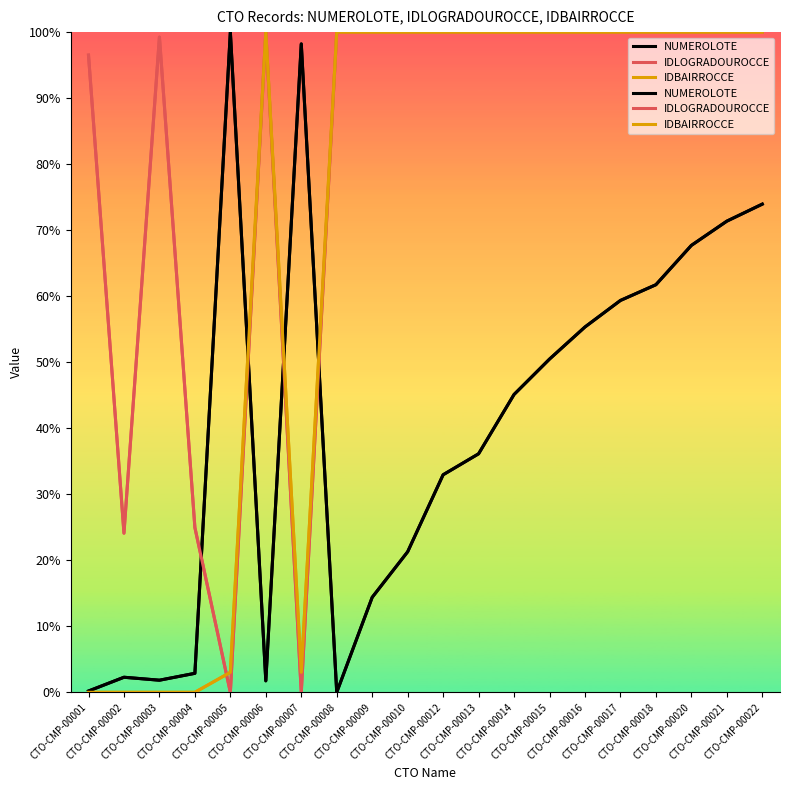

In NUMEROLOTE, how many points are lower than both neighbors (excluding endpoints)?

3